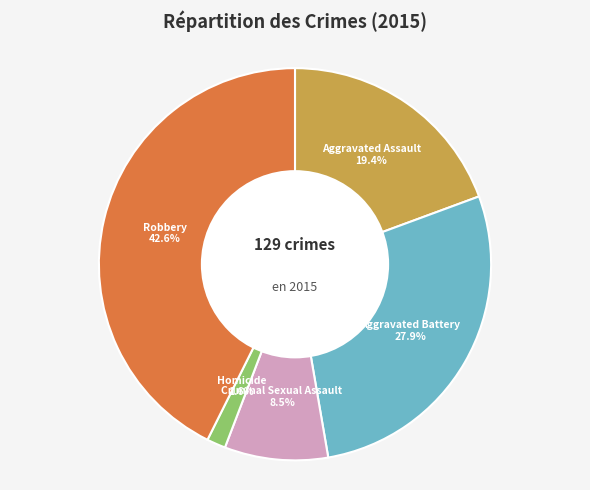

To the nearest percent, what is the combined percentage of Criminal Sexual Assault and Homicide?

10%